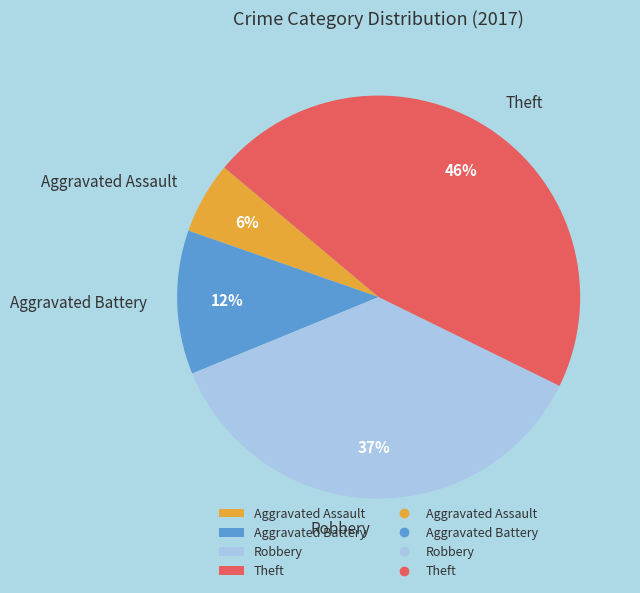

Approximately how many times larger is the value at Aggravated Assault compared to Robbery?

0.2